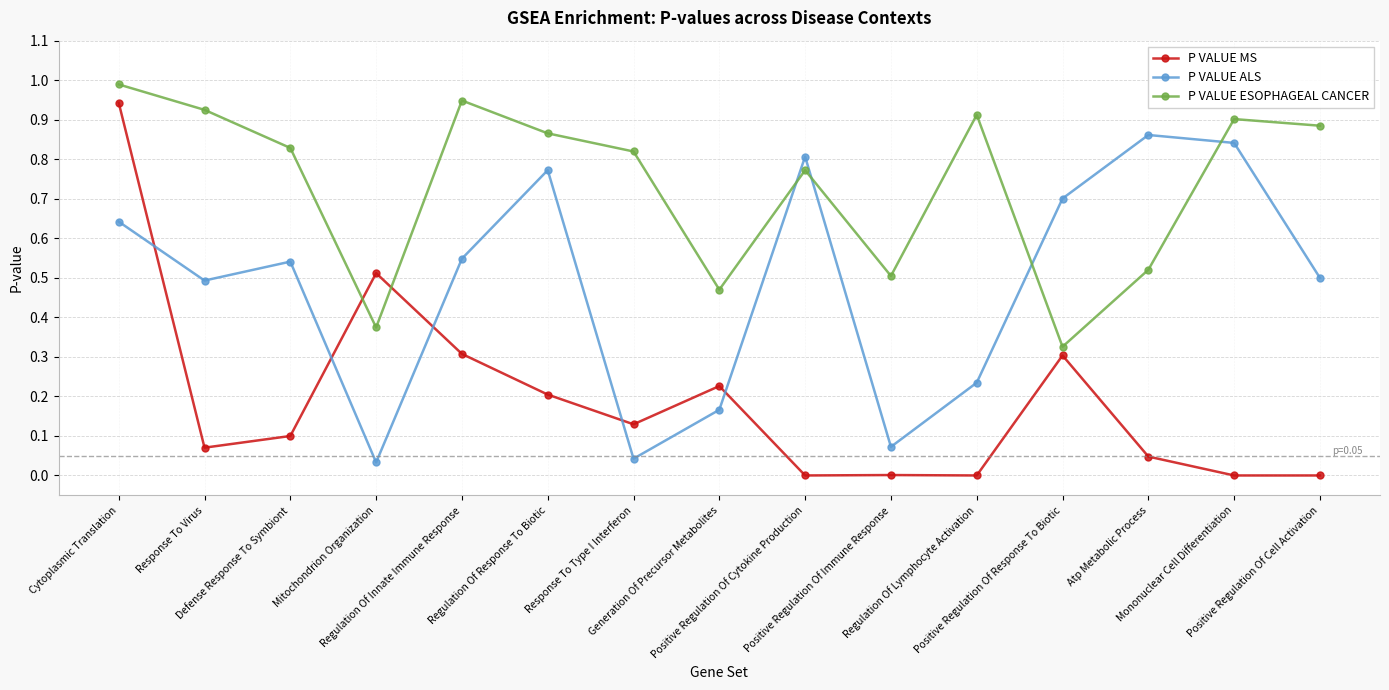

How many lines are shown in the chart?

3